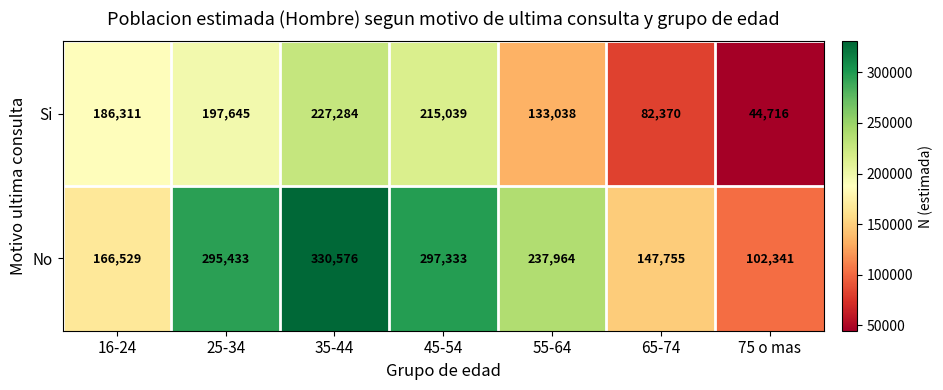

List the series in order of their peak value, lowest first.

Si, No